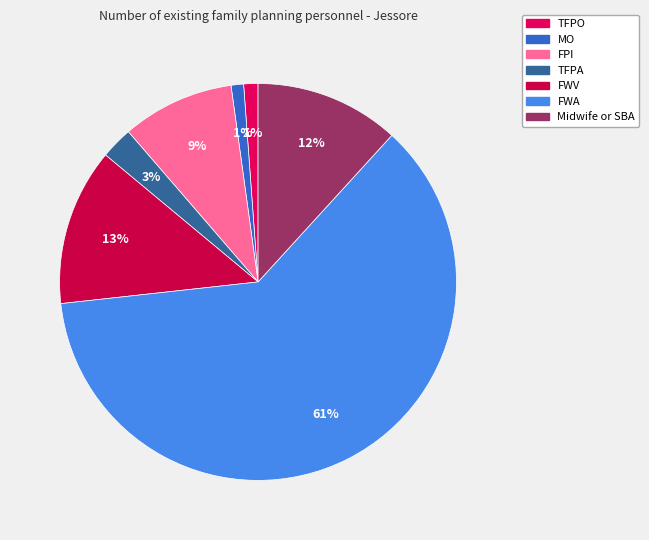

Is FWA the majority of the pie?

Yes